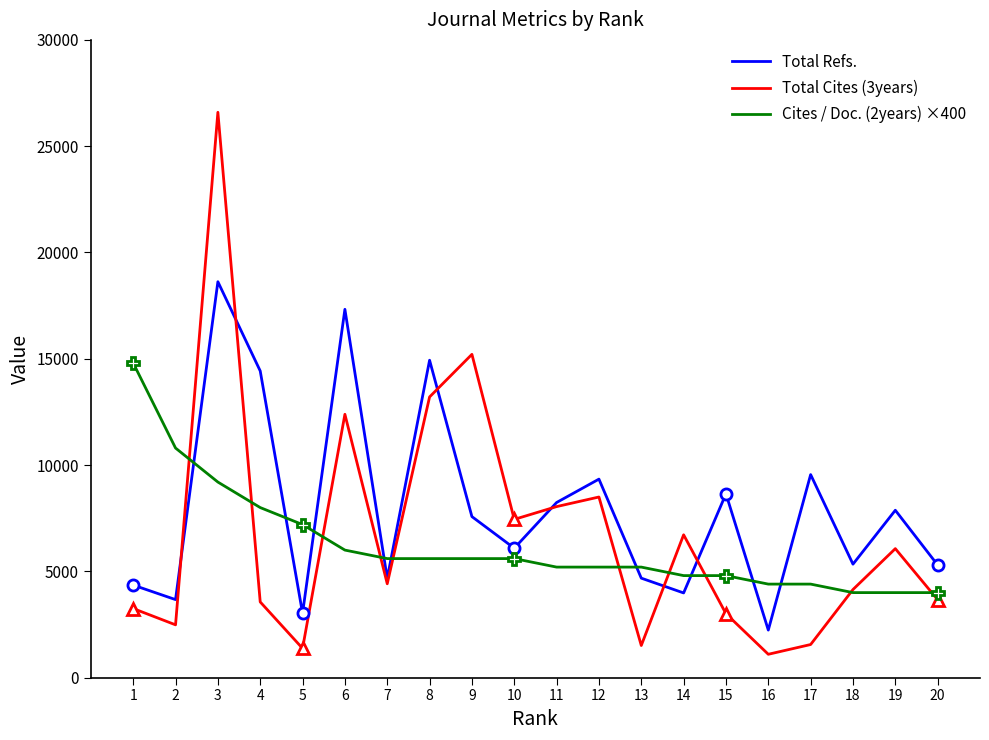

How many interior local peaks does the Total Cites (3years) series have?

6